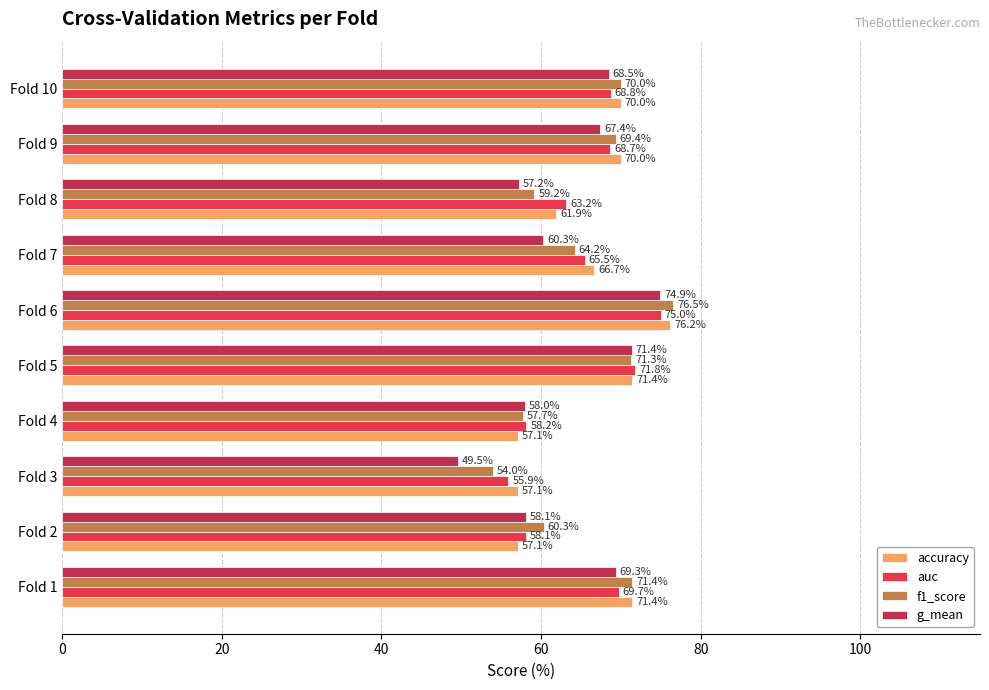

Rank the series at Fold 3 from lowest to highest value.

g_mean, f1_score, auc, accuracy